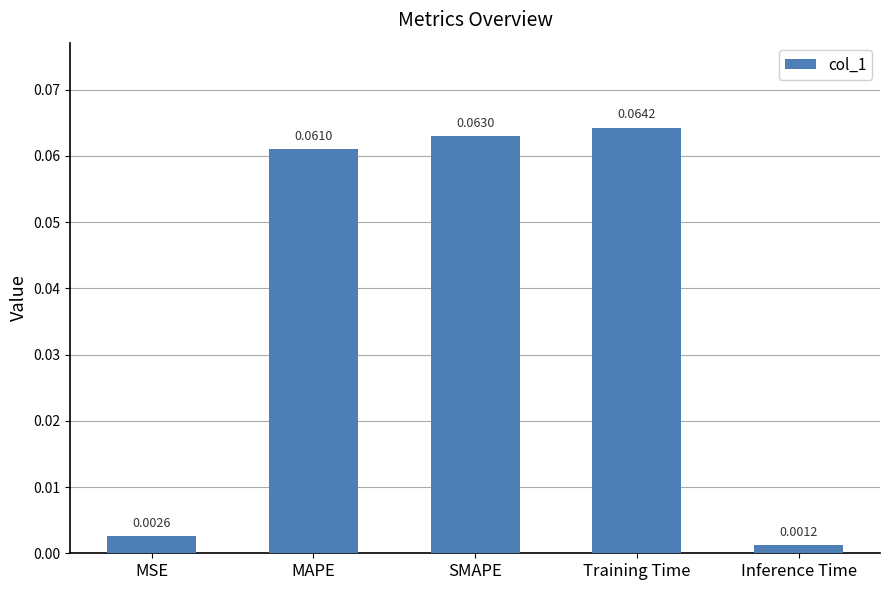

How many categories are shown in the chart?

5